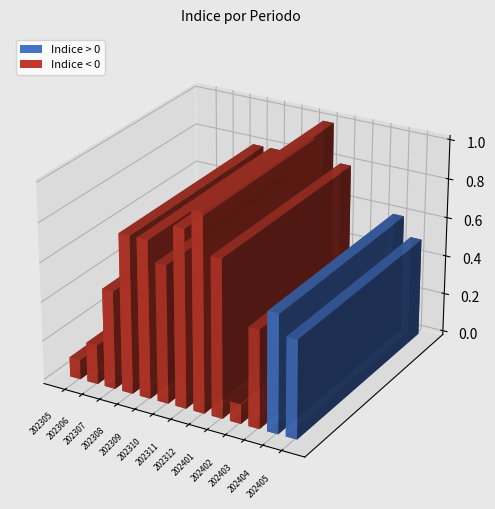

What is the difference between the maximum and second lowest values?

1.5